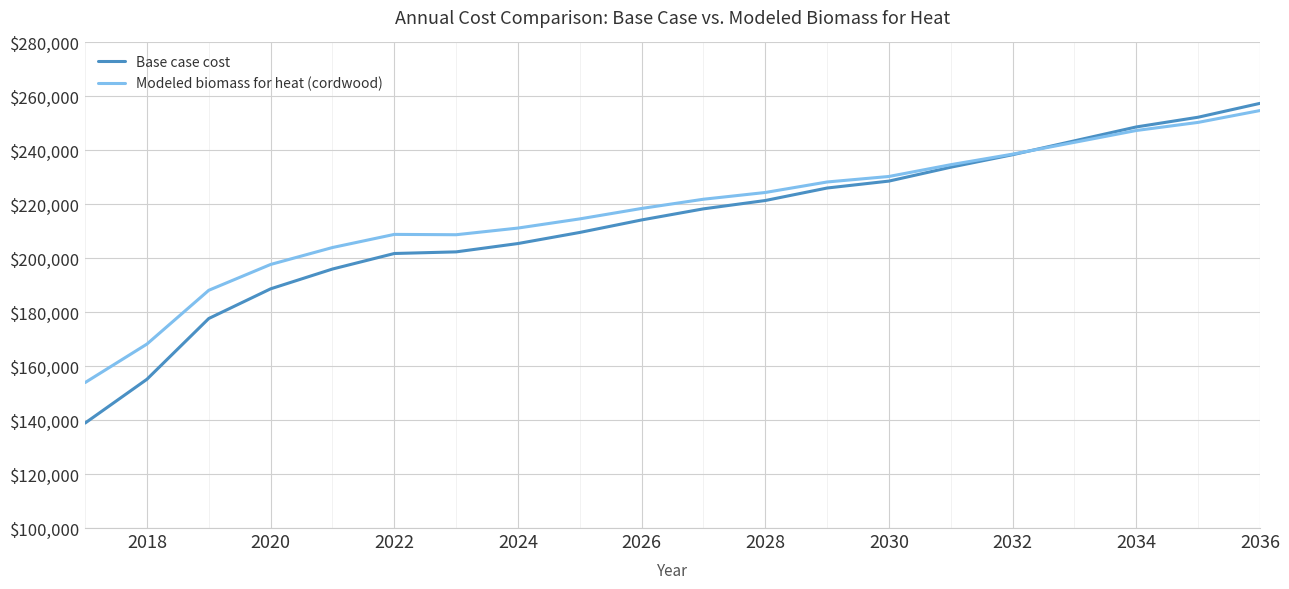

Which series has the widest spread of values?

Base case cost